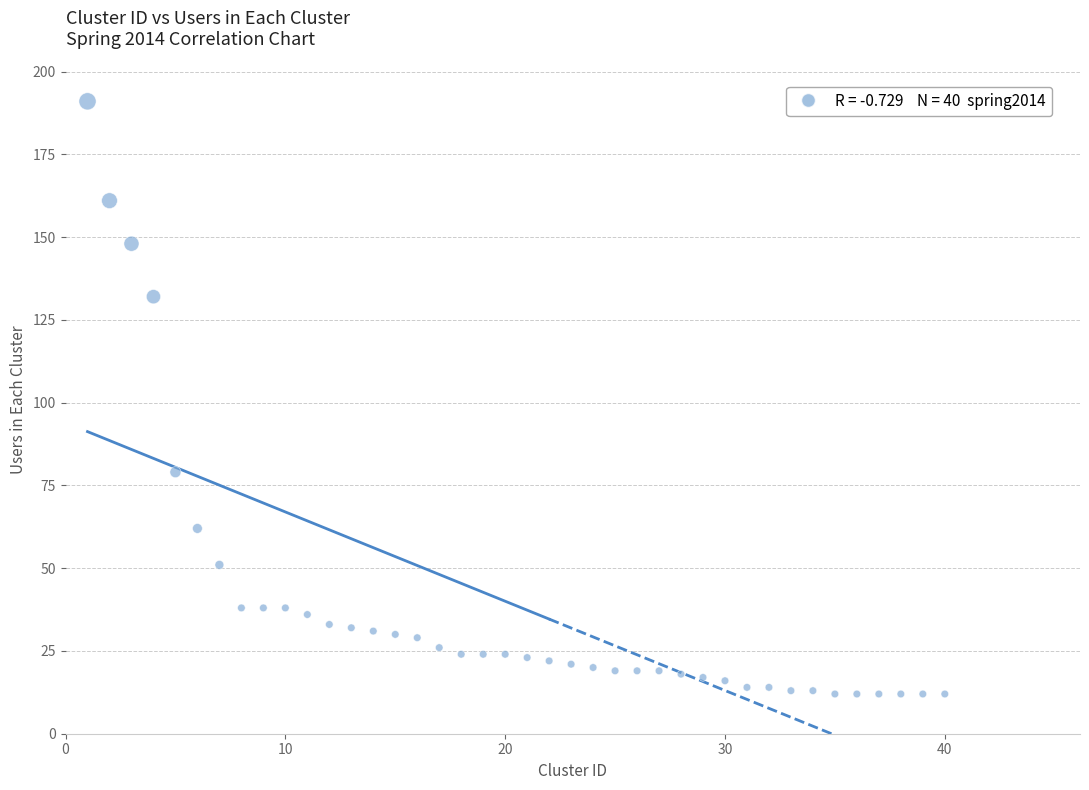

What is the range of X values (max minus min)?

39